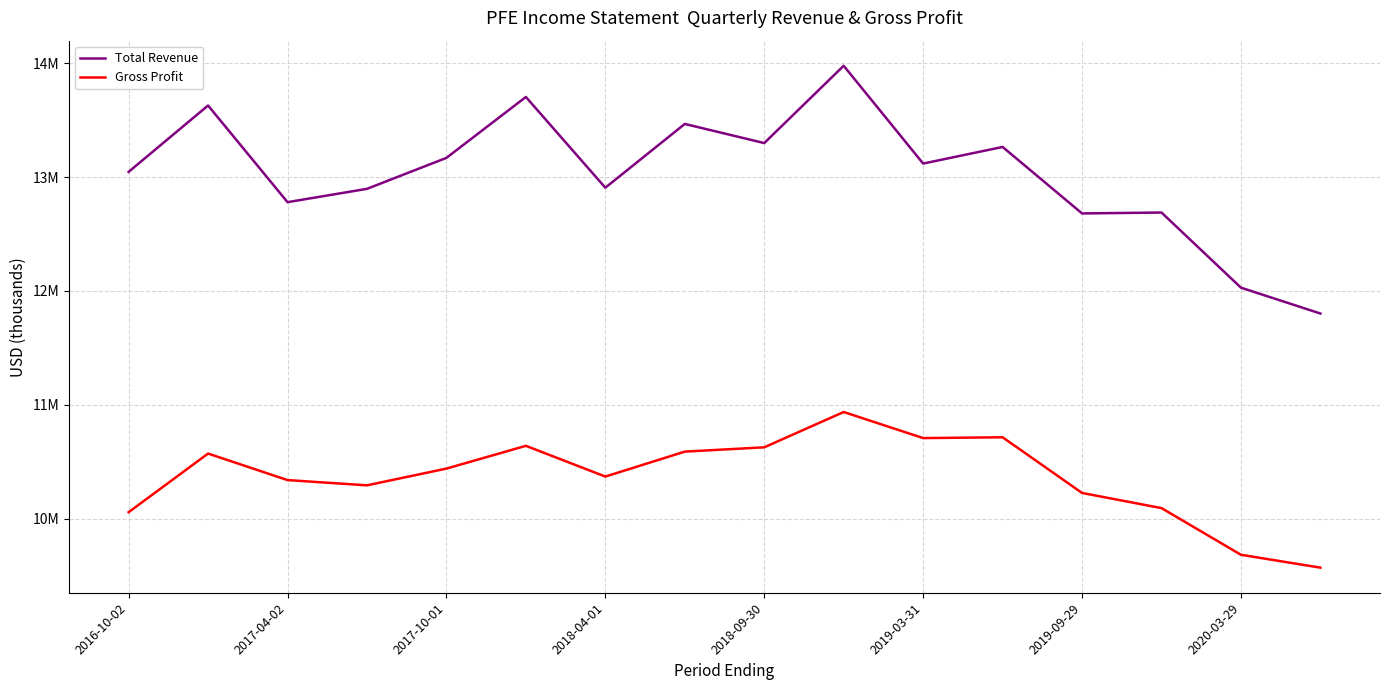

What is the value of the Gross Profit point at the 3rd from the left?

10338000